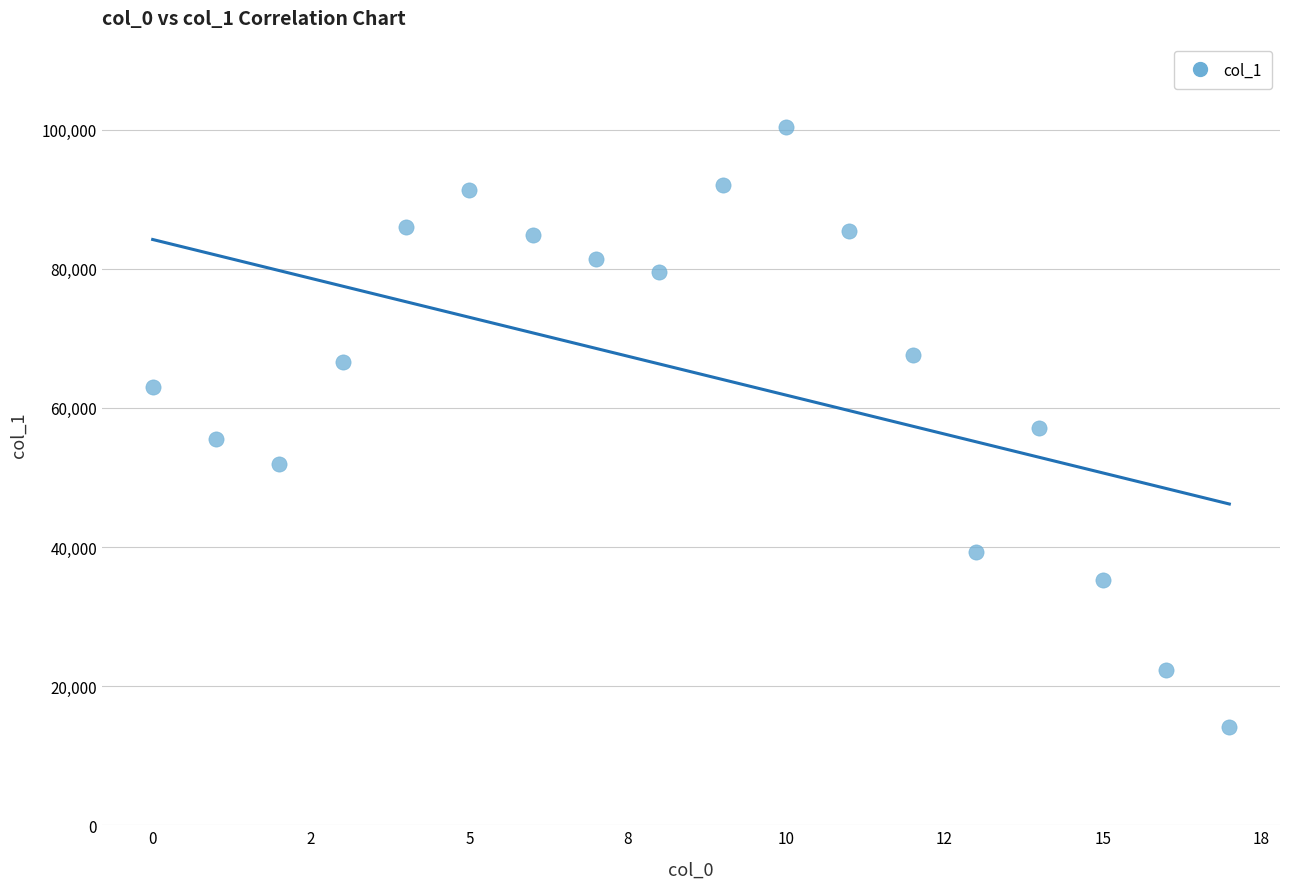

What is the range of Y values (max minus min)?

86195